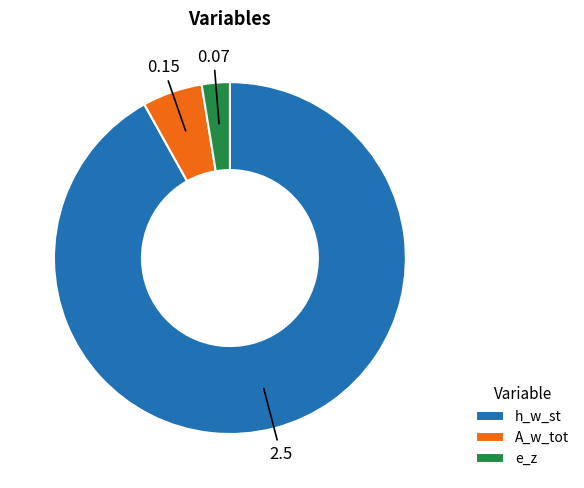

Is there any slice that represents more than half of the pie?

Yes